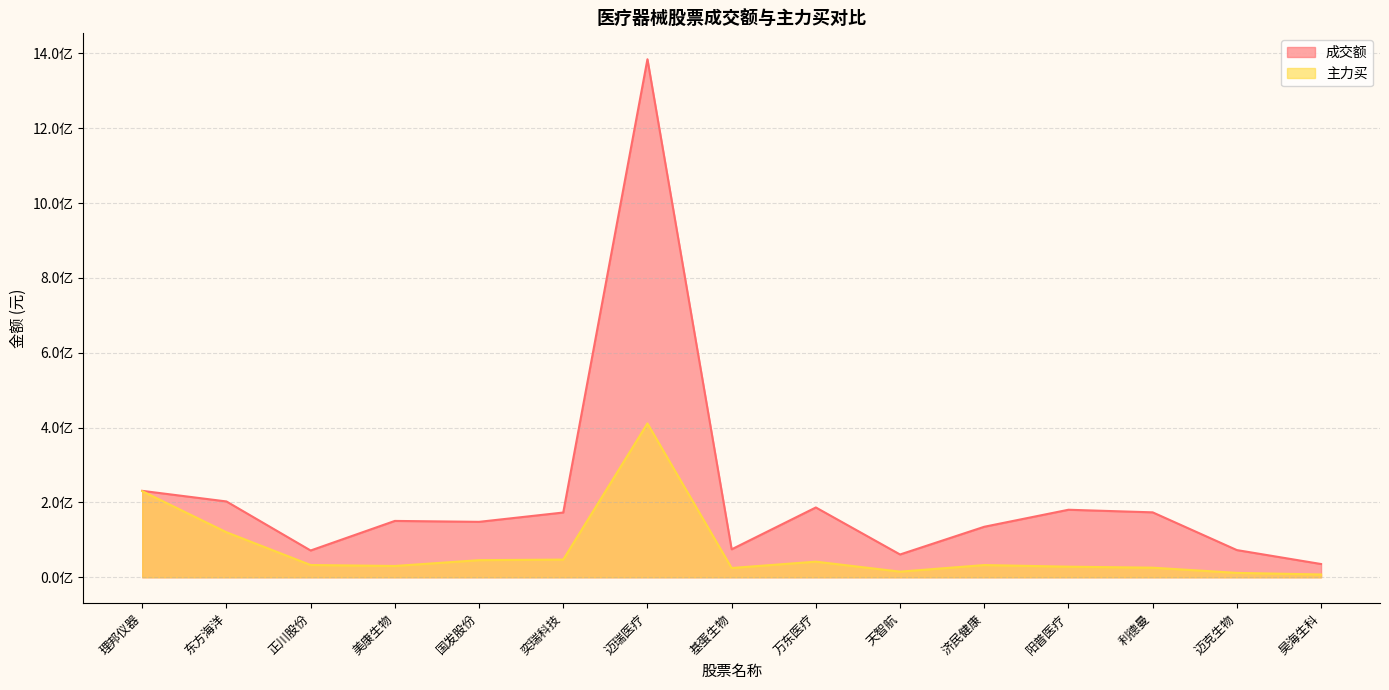

Reading left to right, extract all data points from this chart.

成交额: 理邦仪器=230975616	东方海洋=202650188	正川股份=71537355	美康生物=150619686	国发股份=148158593	奕瑞科技=173058589	迈瑞医疗=1384526557	基蛋生物=74723947	万东医疗=186574234	天智航=60918065	济民健康=134990843	阳普医疗=180477380	利德曼=173532970	迈克生物=72691152	昊海生科=35411068
主力买: 理邦仪器=230154944	东方海洋=120373031	正川股份=32781300	美康生物=30181954	国发股份=45721259	奕瑞科技=47271852	迈瑞医疗=411163242	基蛋生物=24756407	万东医疗=41728370	天智航=15048092	济民健康=32646199	阳普医疗=28295875	利德曼=25637591	迈克生物=11716041	昊海生科=7457554